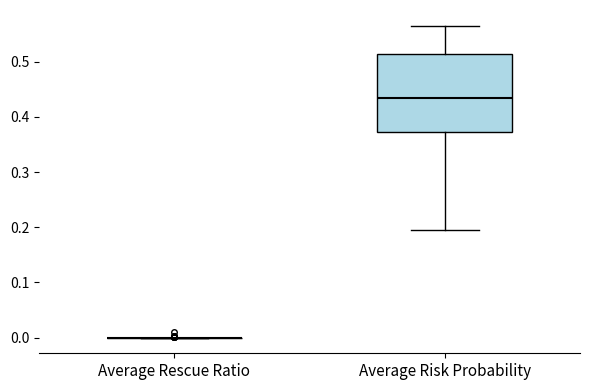

Where is the upper edge of the box for Average Risk Probability on the y-axis? The values are not printed on the chart, so give them approximately, as read against the axis.

0.51